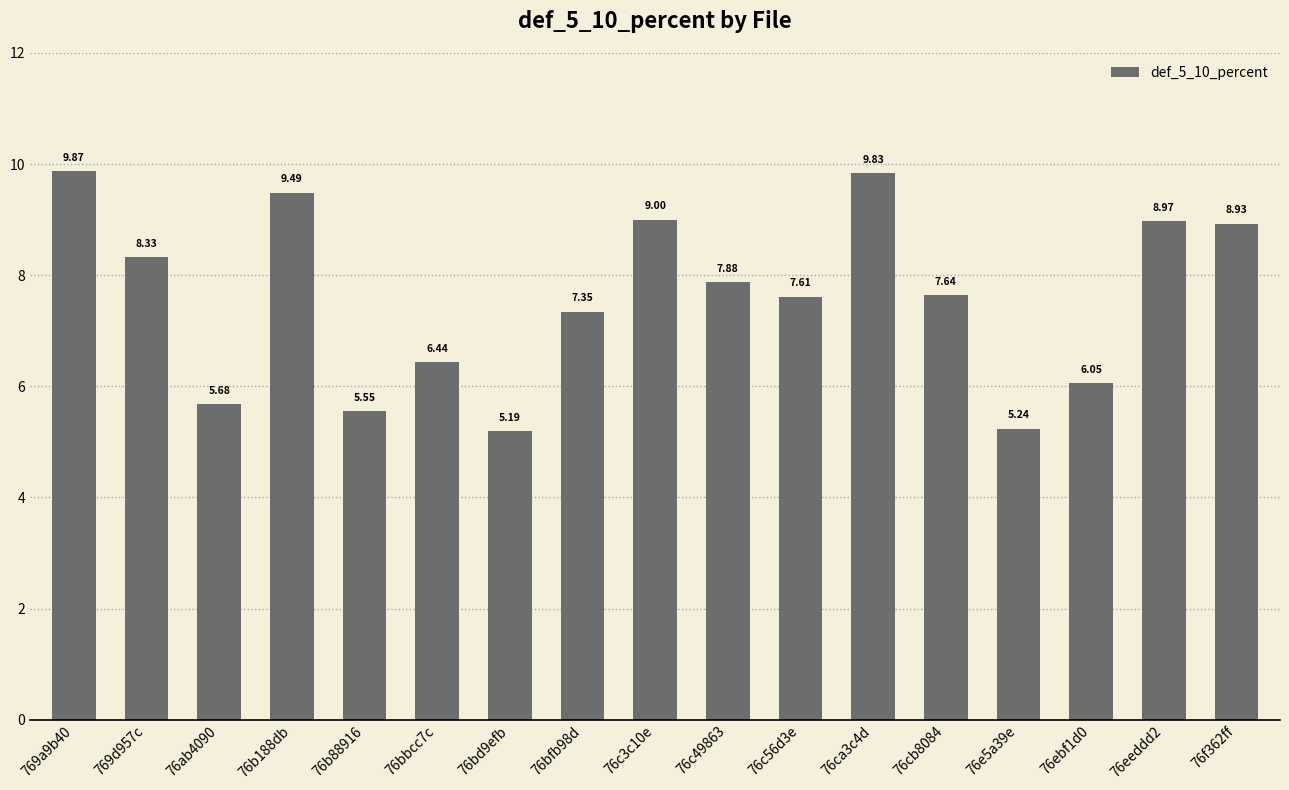

What is the difference between the values at 769a9b40 and 76bd9efb?

4.7